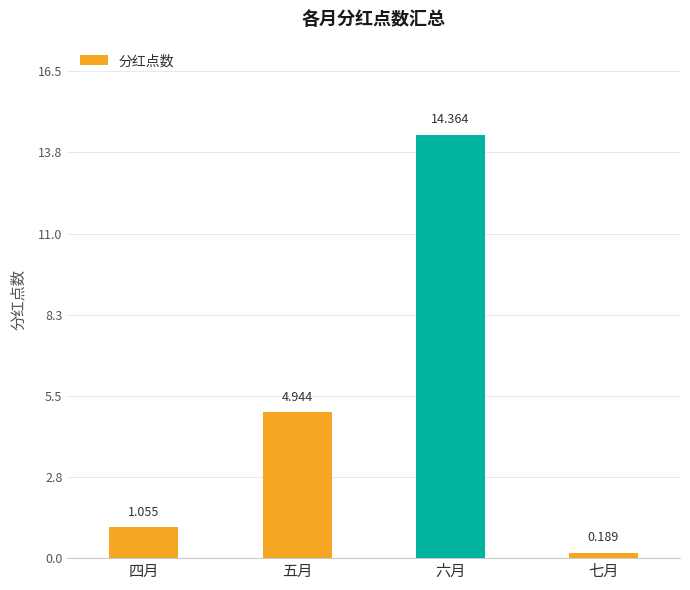

List the labels in order of value, largest first.

六月, 五月, 四月, 七月